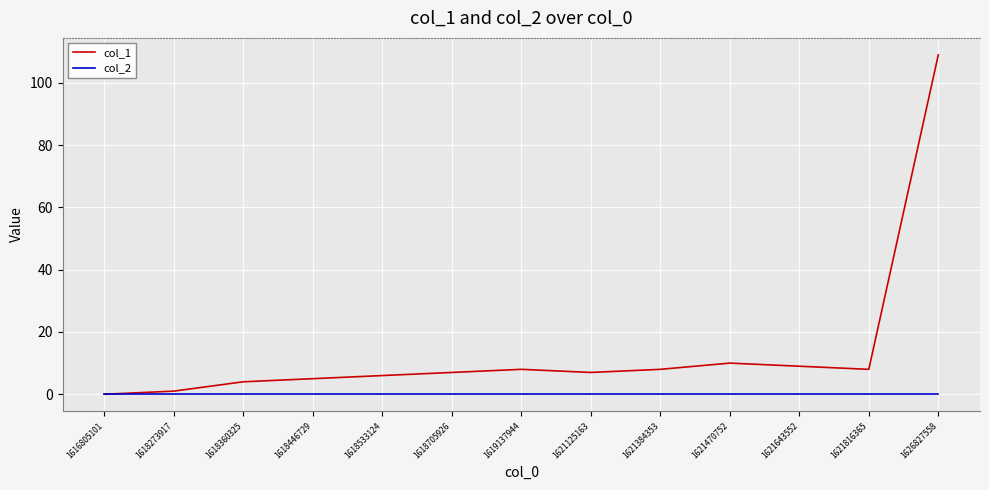

The value of col_2 at 1618533124 is 0. True or false?

True